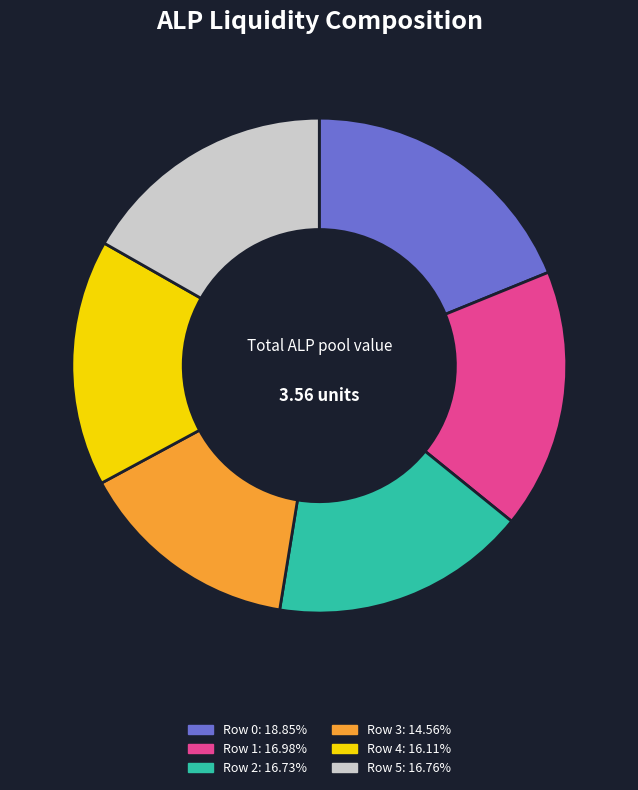

Is the sum of Row 1 and Row 2 greater than half?

No